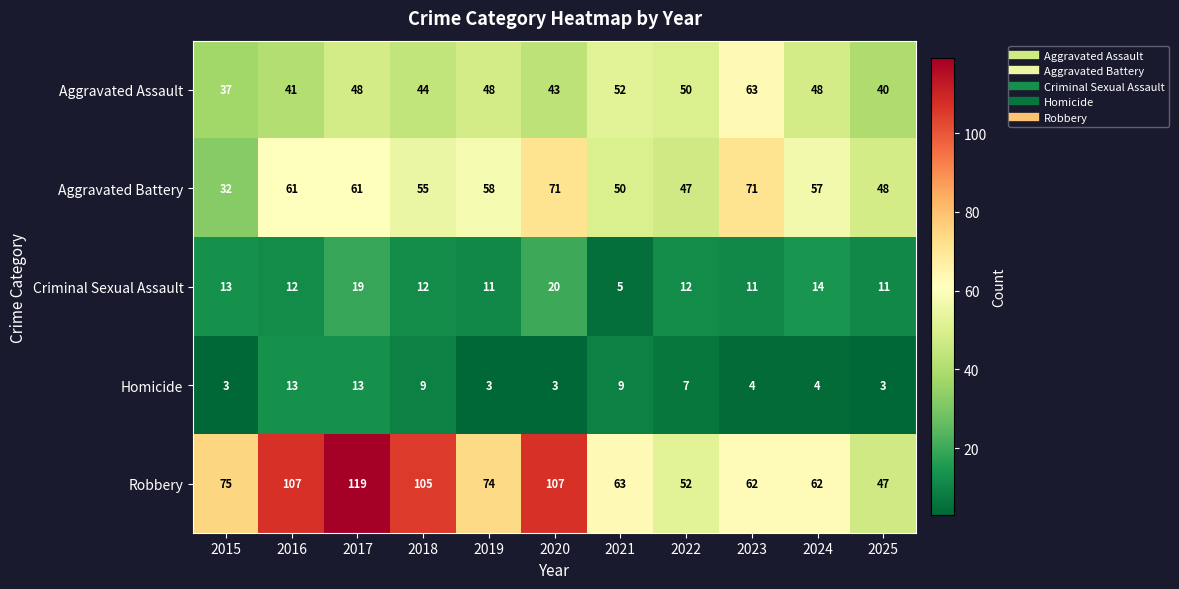

Which series has the largest total across all categories?

Robbery